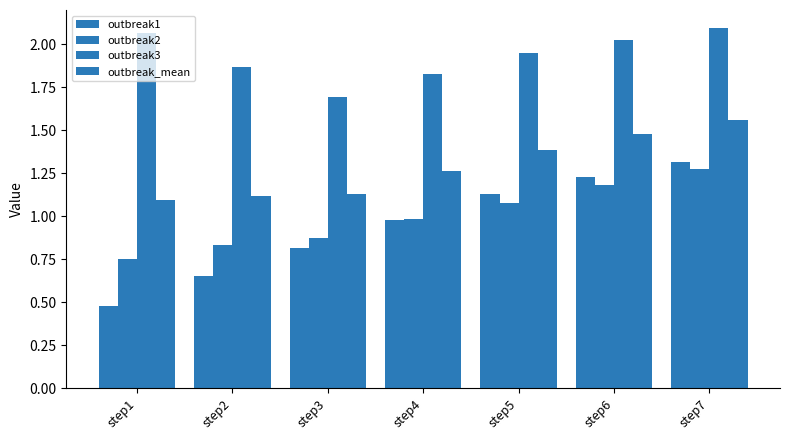

The outbreak3 series shows 1.7 at step3. True or false?

True